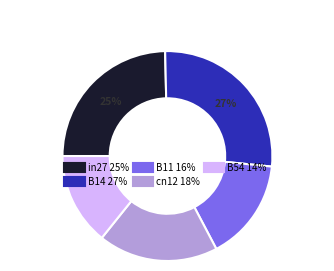

Rank the categories by value from highest to lowest.

B14, in27, cn12, B11, B54